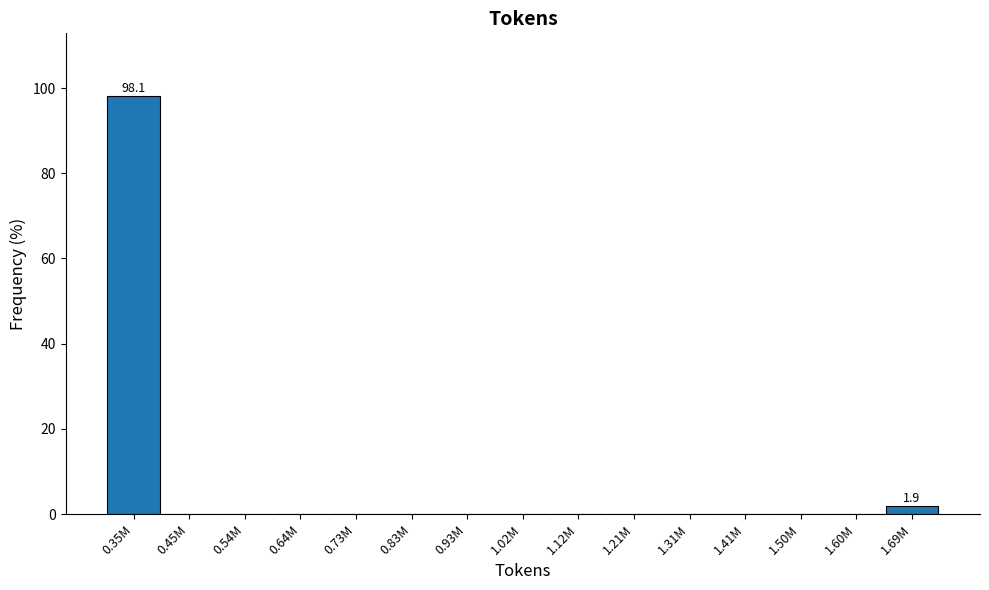

Reading right to left, list all the values displayed in this chart.

1.69M=1.9	1.60M=0.0	1.50M=0.0	1.41M=0.0	1.31M=0.0	1.21M=0.0	1.12M=0.0	1.02M=0.0	0.93M=0.0	0.83M=0.0	0.73M=0.0	0.64M=0.0	0.54M=0.0	0.45M=0.0	0.35M=98.1